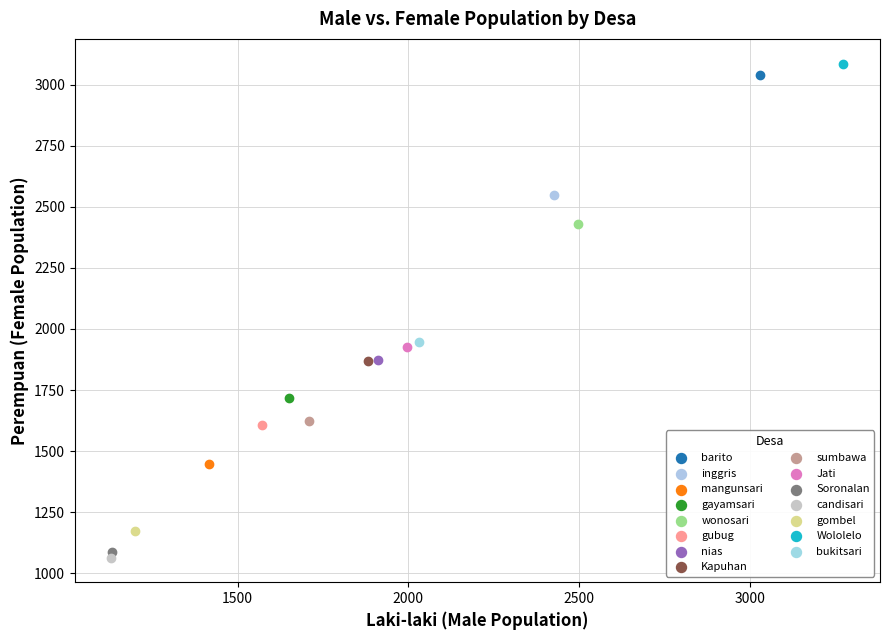

What are all the series names shown in the legend?

barito, inggris, mangunsari, gayamsari, wonosari, gubug, nias, Kapuhan, sumbawa, Jati, Soronalan, candisari, gombel, Wololelo, bukitsari